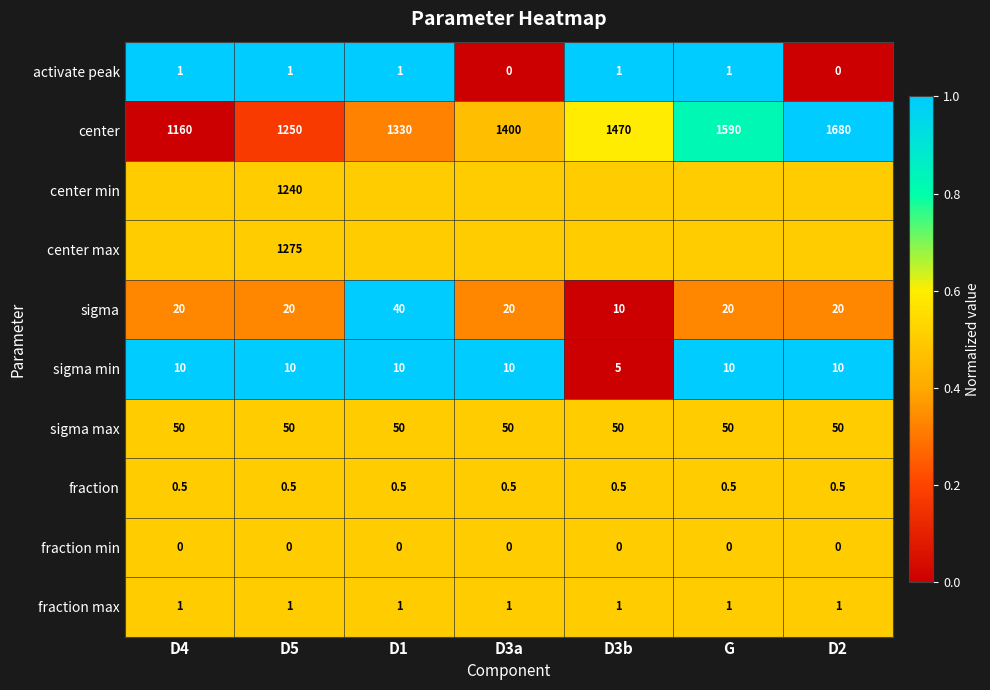

List the labels in order of center value, largest first.

D2, G, D3b, D3a, D1, D5, D4